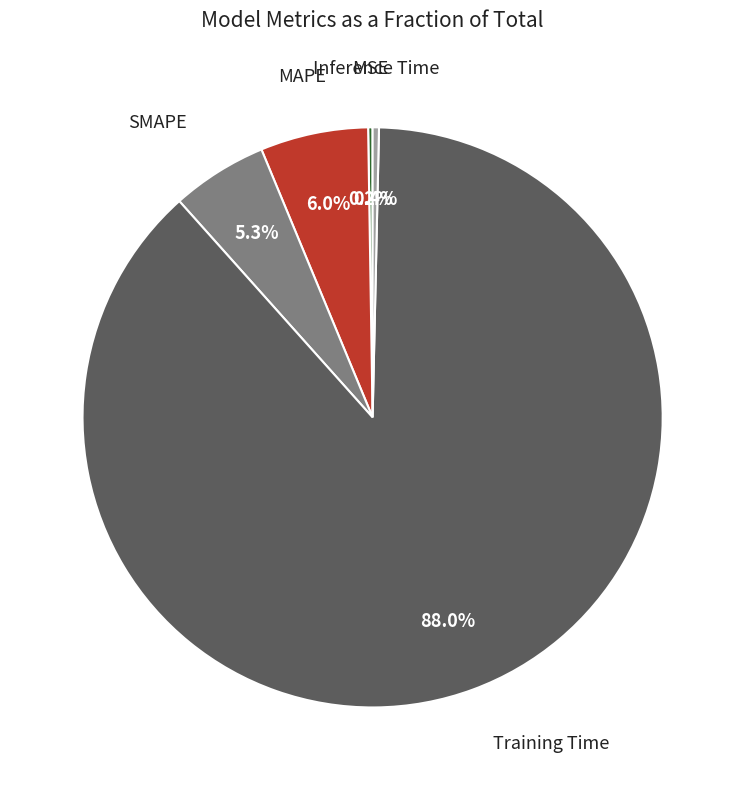

Is there a majority slice in this chart?

Yes